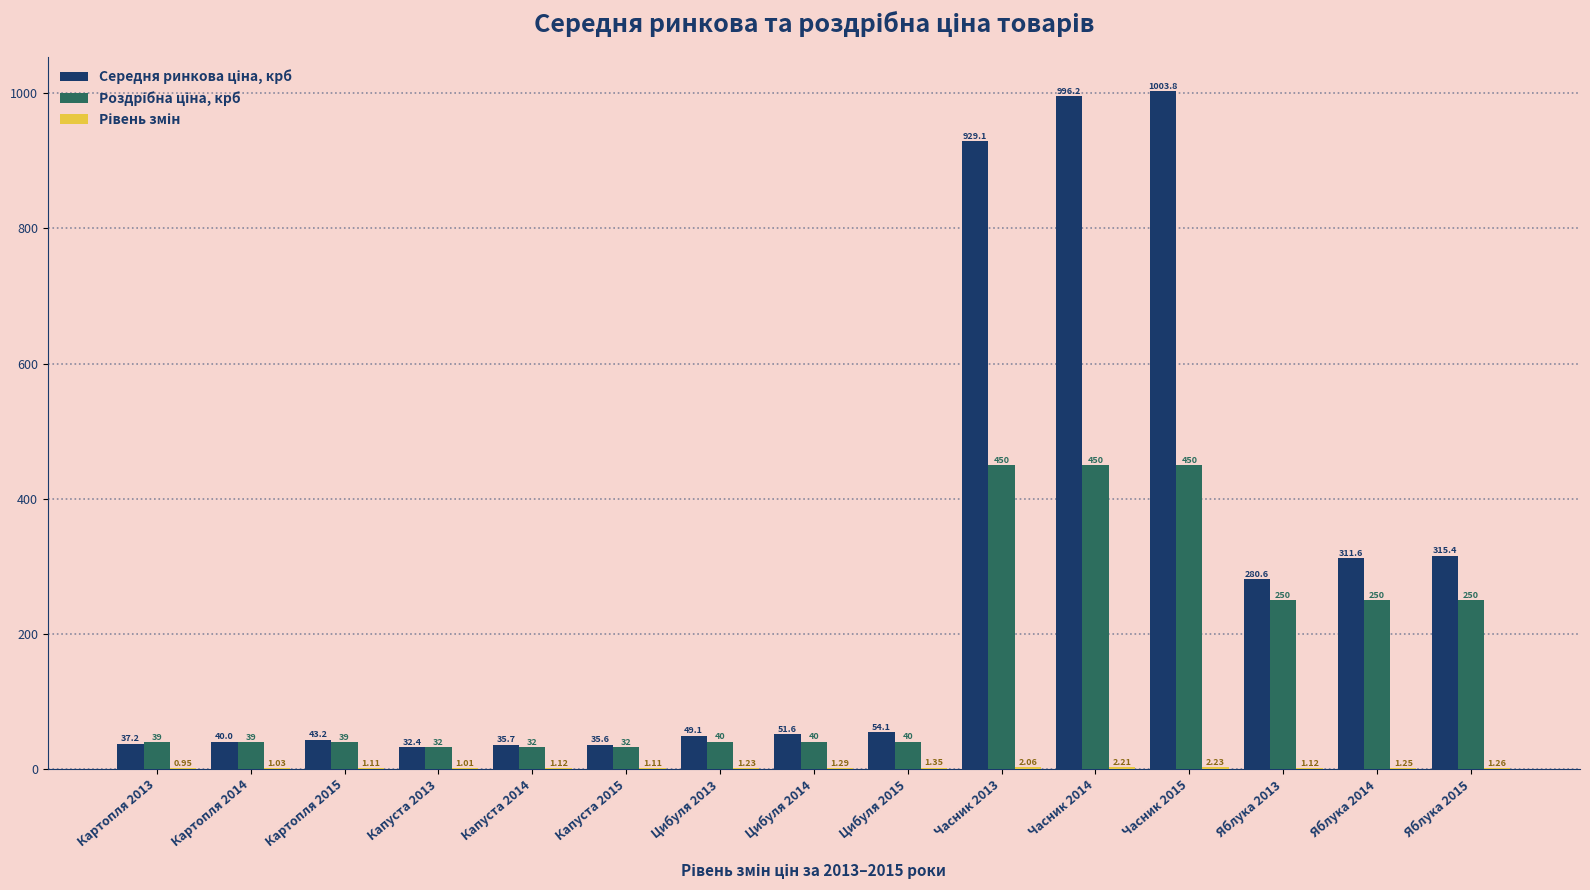

At which category is the sum across all series the highest?

Часник 2015